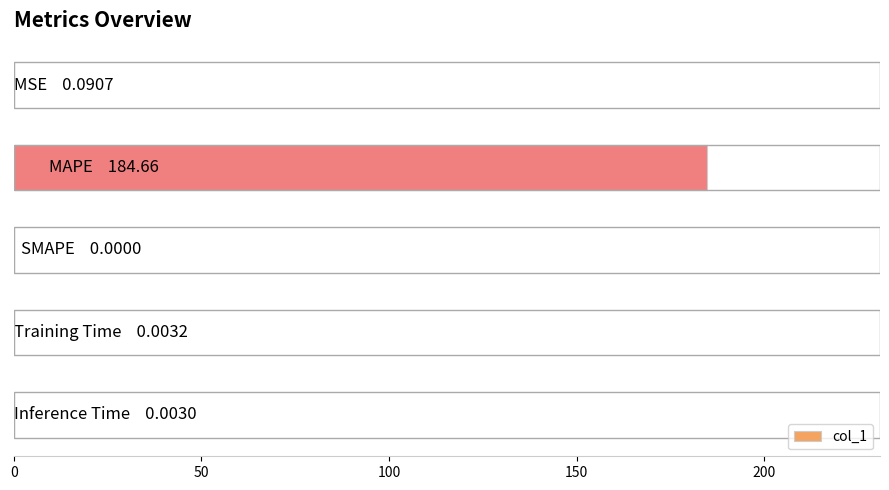

What is the sum of all values?

184.8